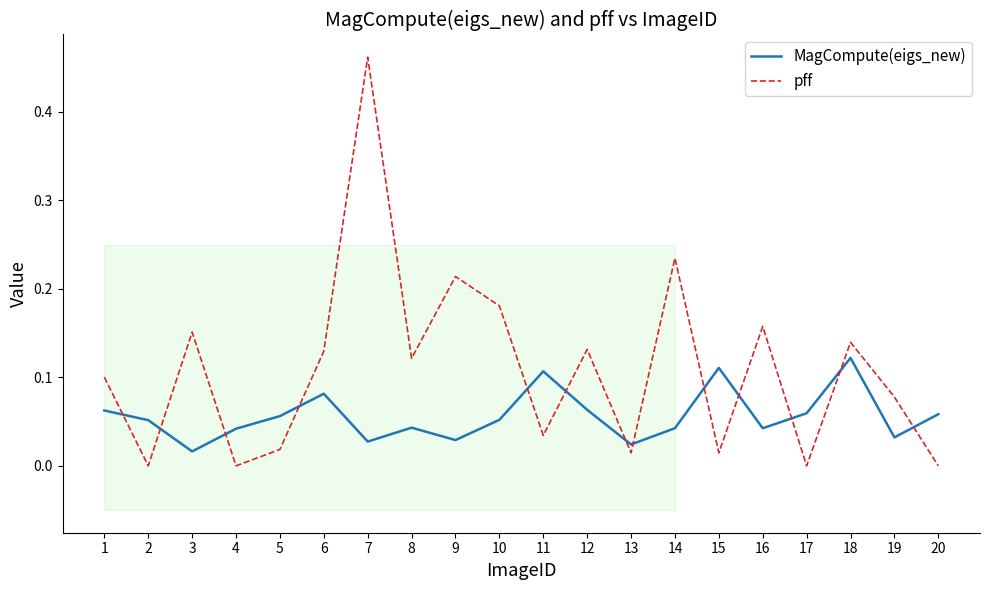

How many positive values does the pff series have?

16